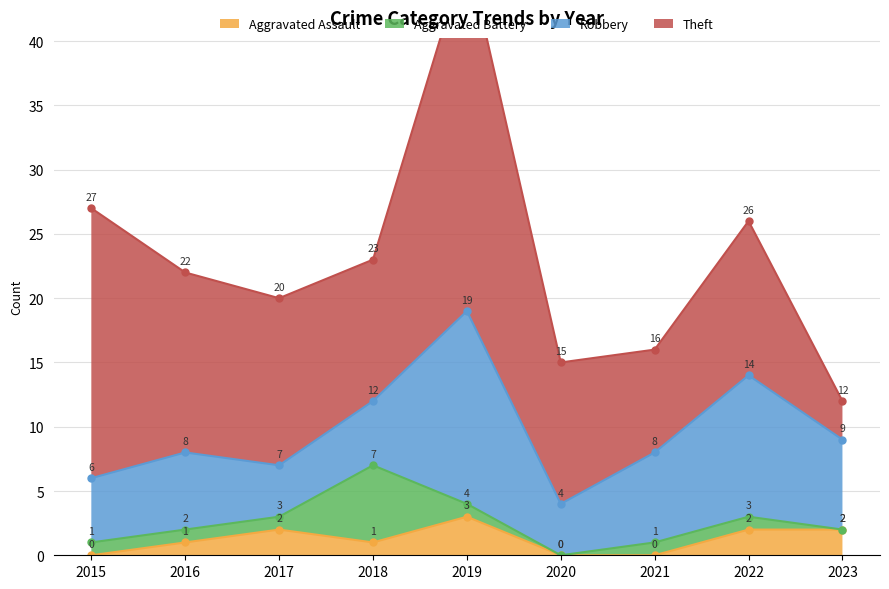

At which label does Aggravated Assault reach its peak?

2019